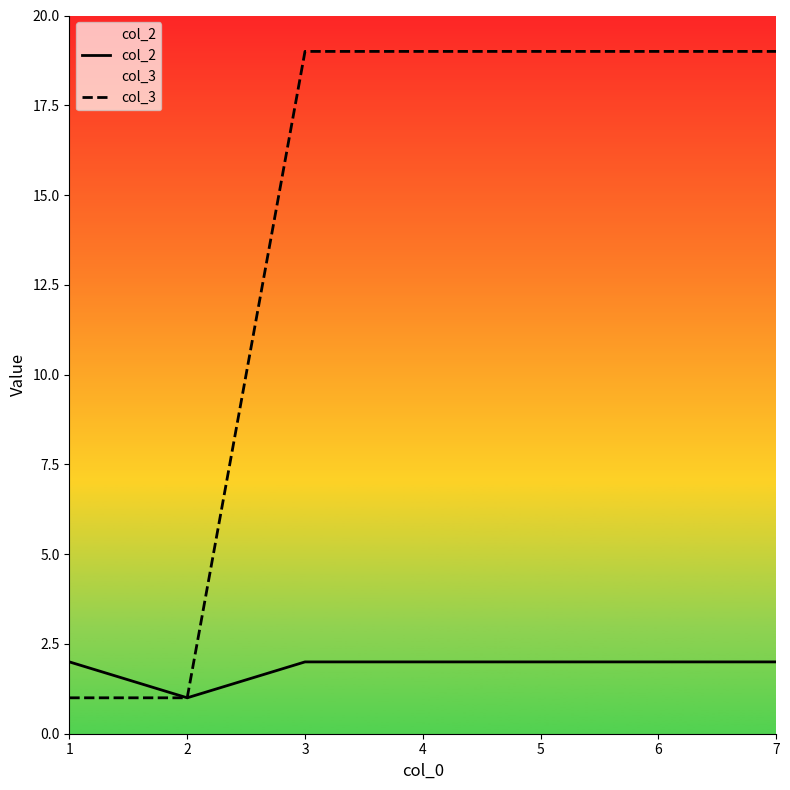

How many data points in col_3 are less than 19?

2